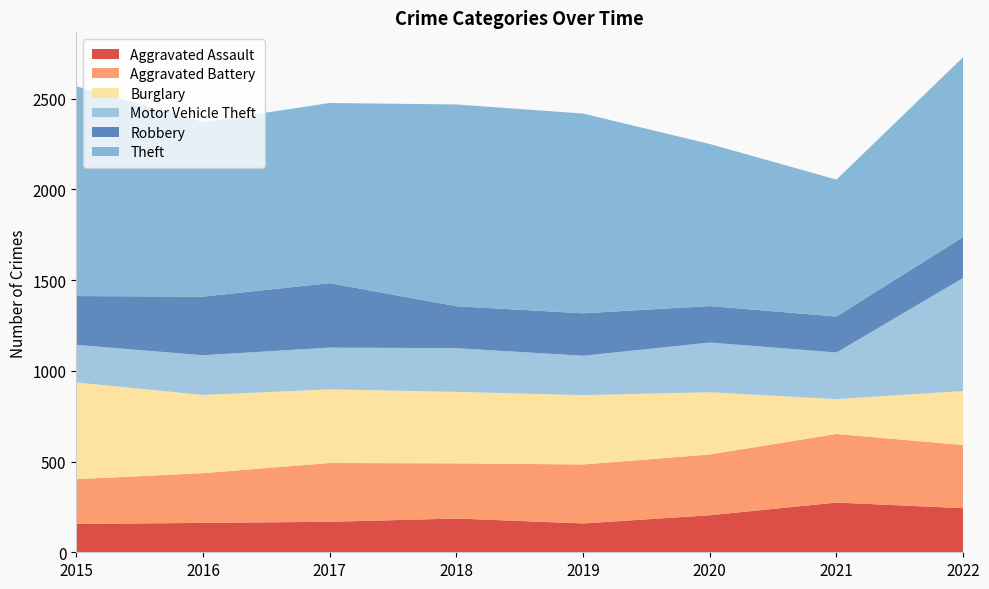

Reading right to left, list all the values displayed in this chart.

Aggravated Assault: 243	274	204	159	186	168	162	156
Aggravated Battery: 348	378	335	325	304	324	274	247
Burglary: 298	192	343	382	394	406	431	533
Motor Vehicle Theft: 623	257	274	217	241	230	219	207
Robbery: 226	198	201	234	231	355	323	269
Theft: 991	755	893	1101	1112	993	962	1156